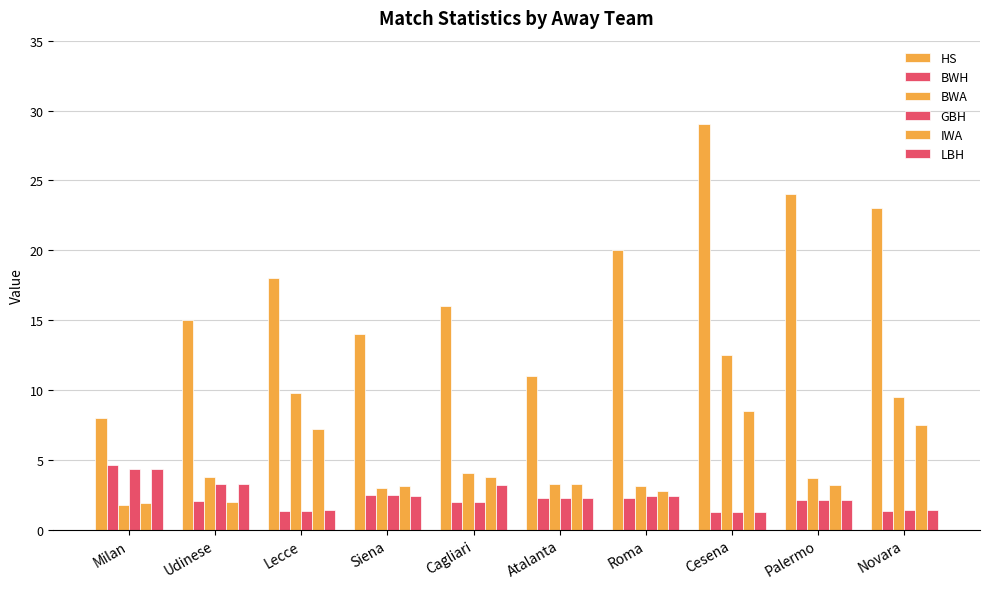

List the series in order of their peak value, lowest first.

GBH, LBH, BWH, IWA, BWA, HS